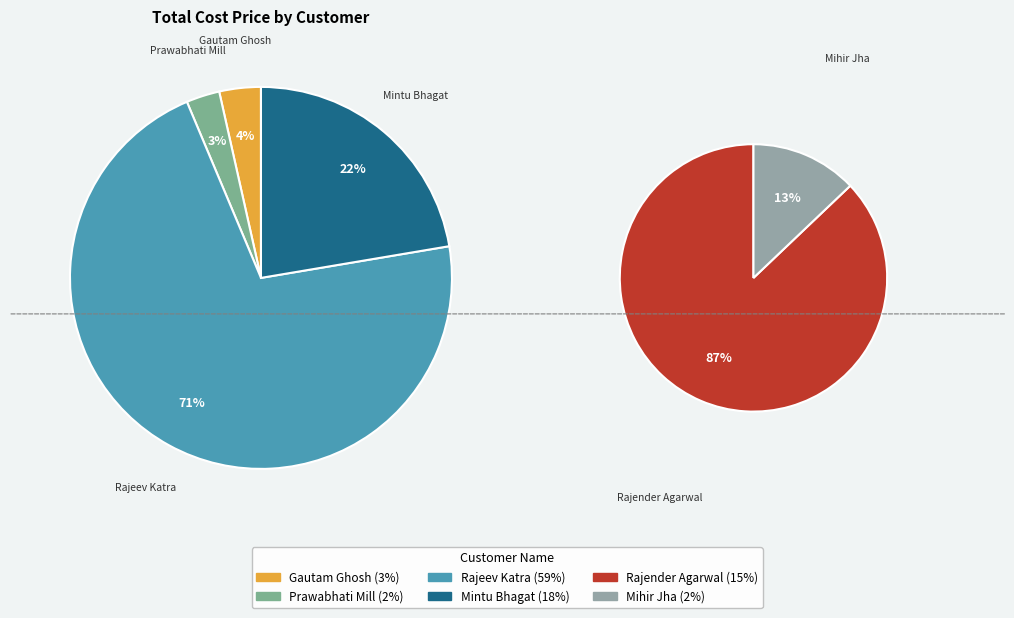

To the nearest percent, what portion does Prawabhati Mill represent?

2%